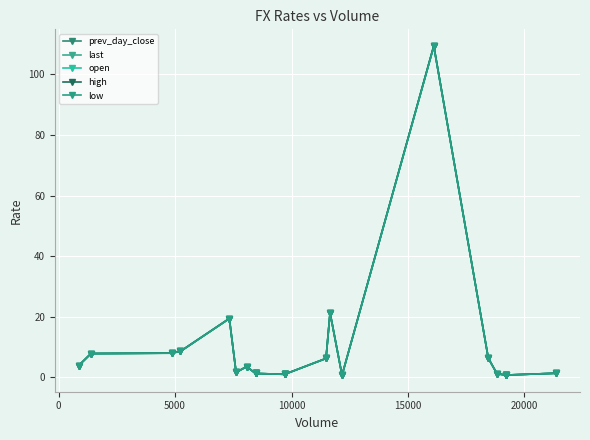

Is this an area chart (filled region under the line)?

No